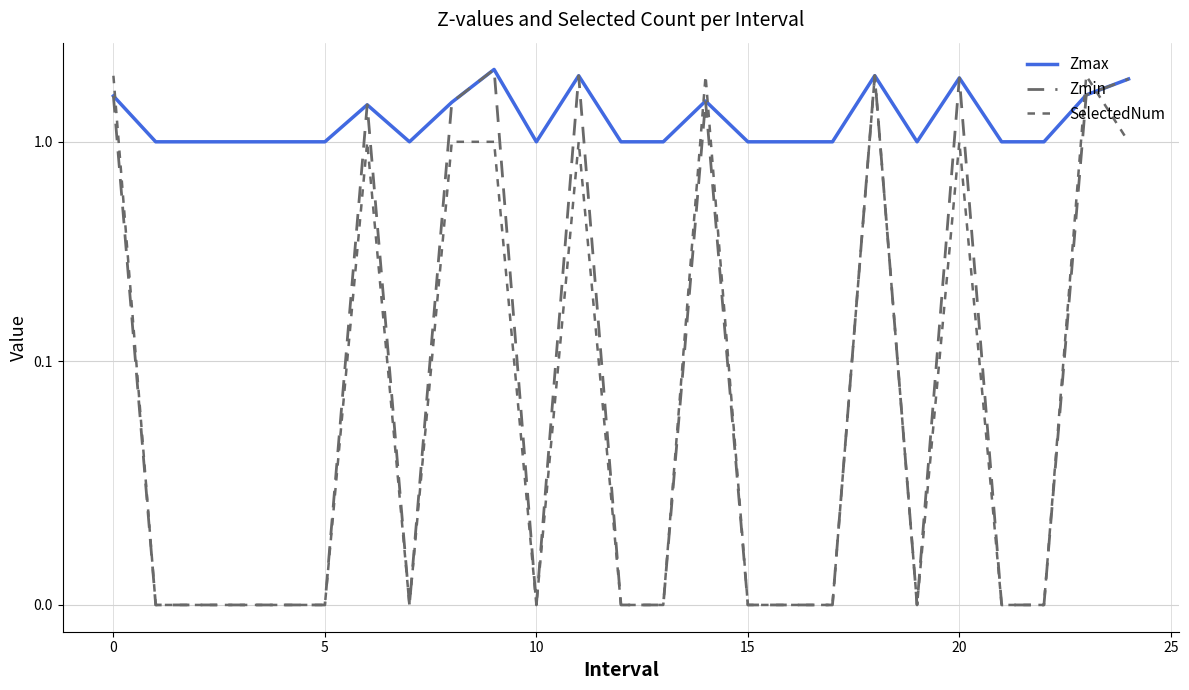

What is the greatest value displayed?

2.1